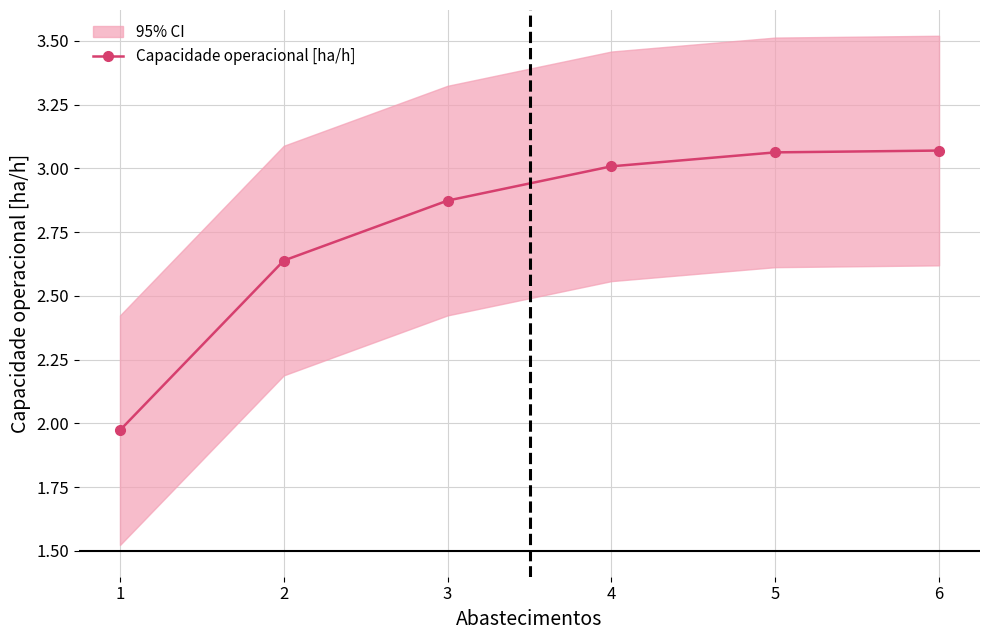

Rank the categories by value from lowest to highest.

1, 2, 3, 4, 5, 6